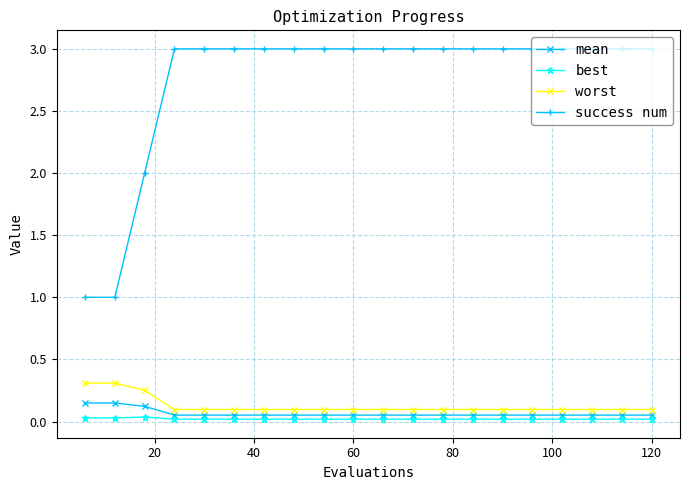

Which series has the largest total across all categories?

success num